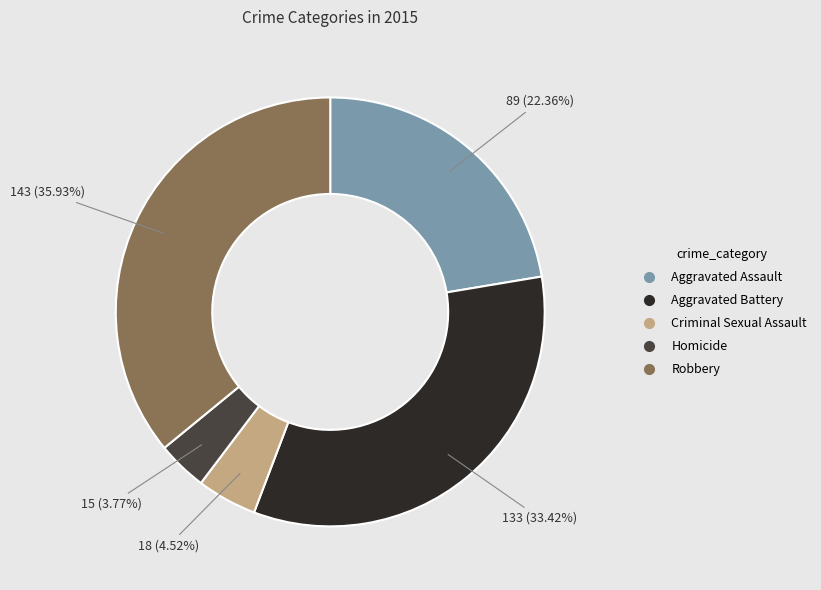

Combined, do Homicide and Aggravated Battery account for over 50%?

No